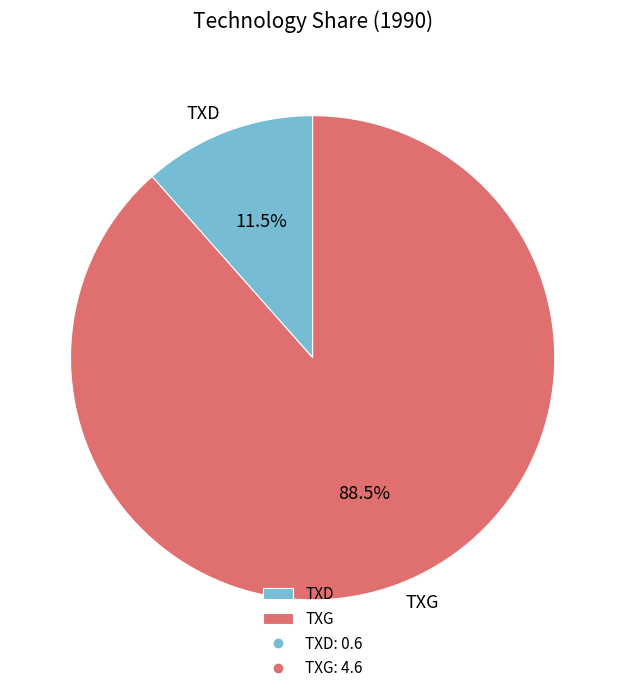

The TXD slice represents 22% of the pie. True or false?

False